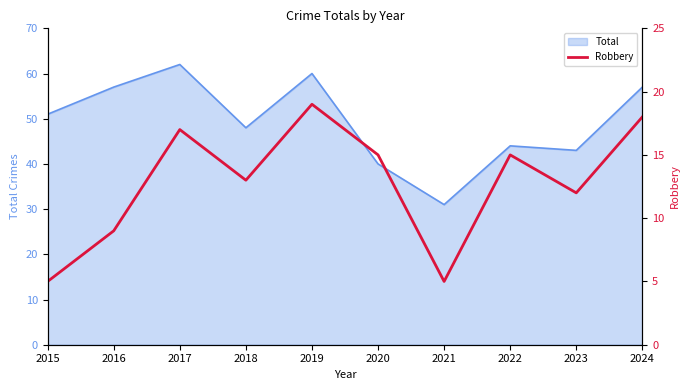

Is it true that Total equals 70 at 2015?

False